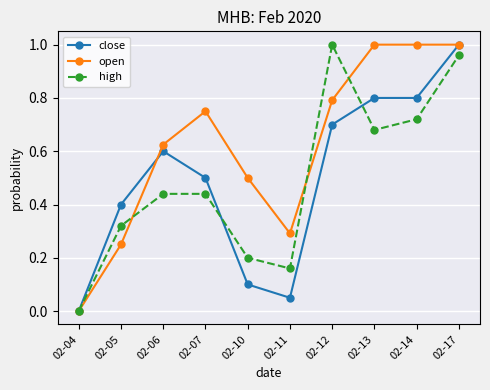

What is the difference between the high values at 02-10 and 02-17?

0.8